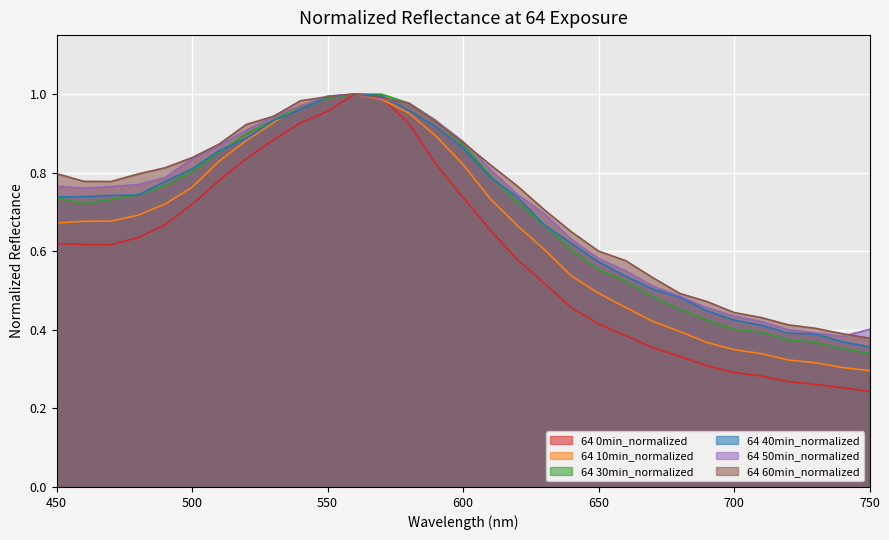

How many lines are shown in the chart?

6